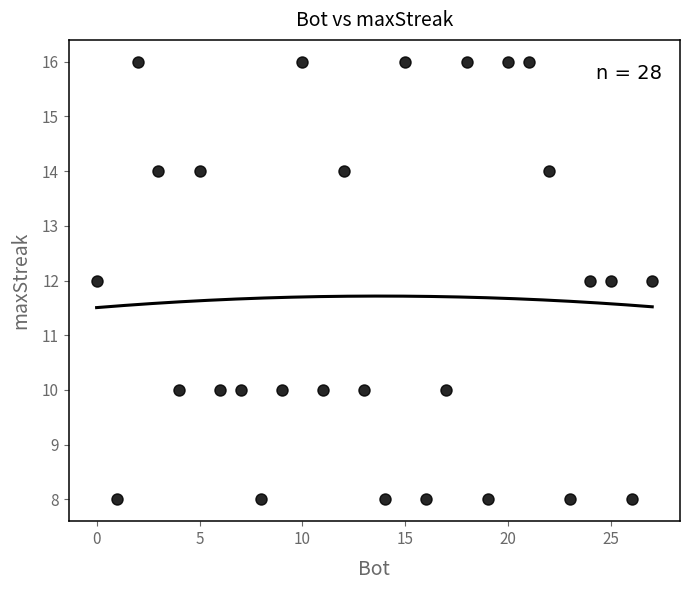

What is the range of Y values (max minus min)?

8